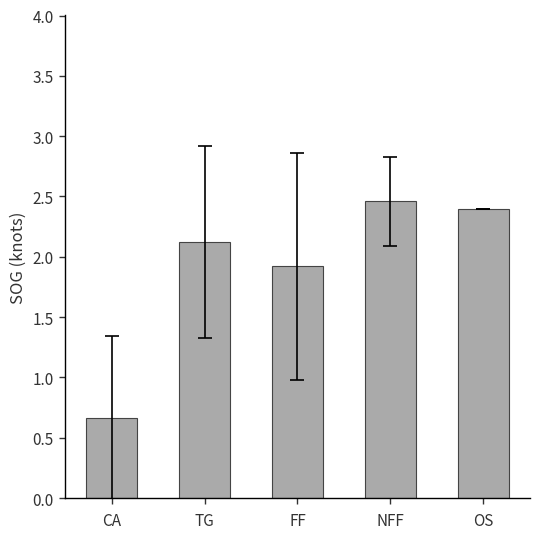

List the labels in order of value, largest first.

NFF, OS, TG, FF, CA